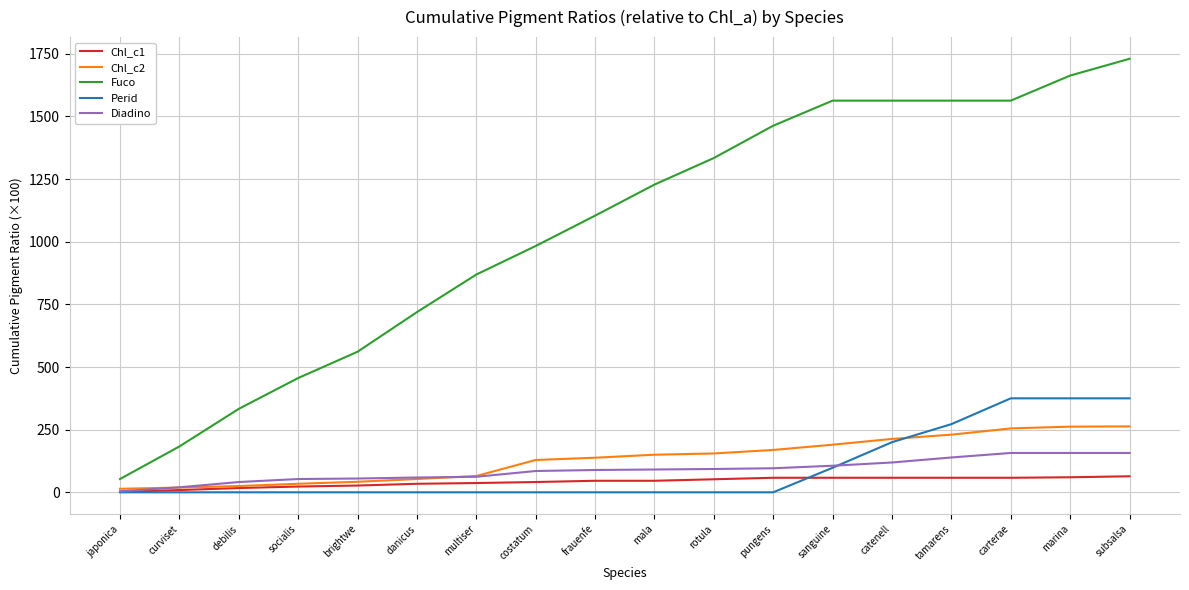

Does the chart display data point markers on the line(s)?

No